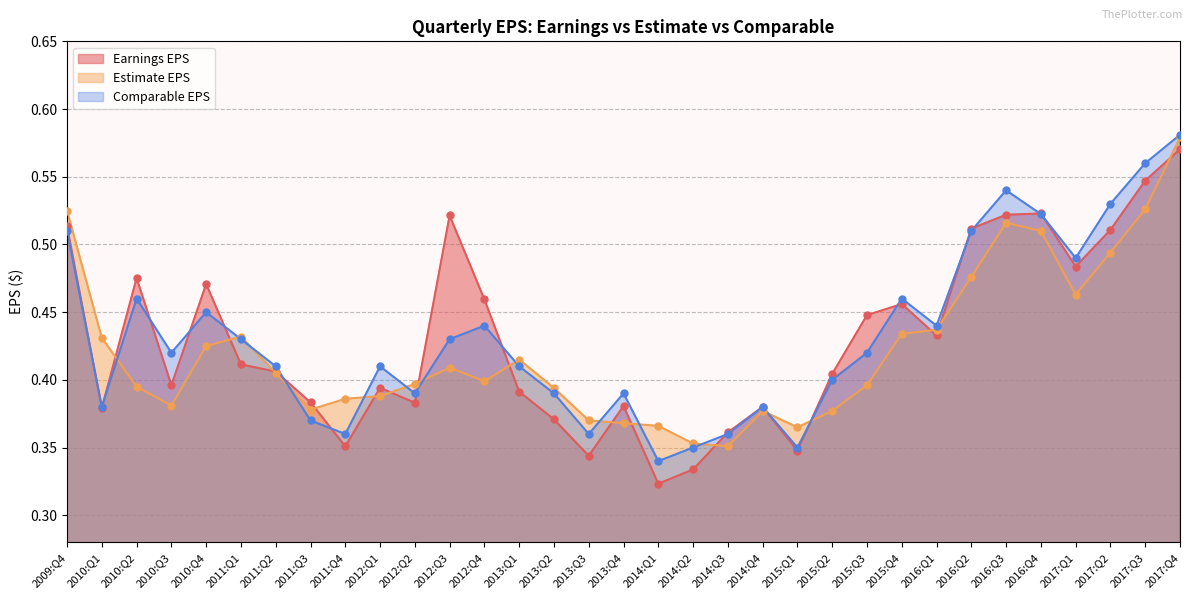

What is the total value across all series at 2012:Q2?

1.2